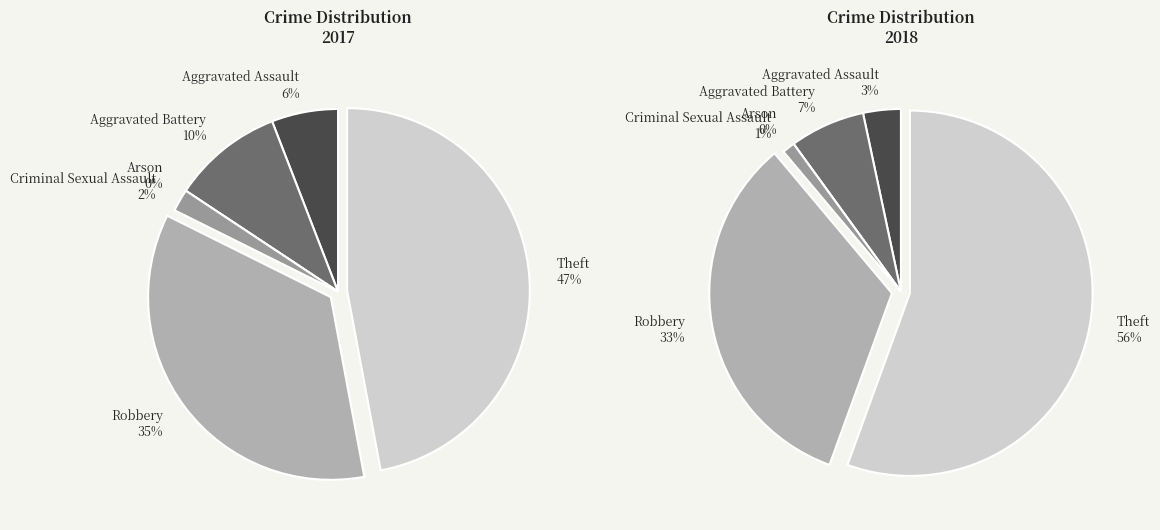

Is the sum of 2 and 5 greater than half?

No